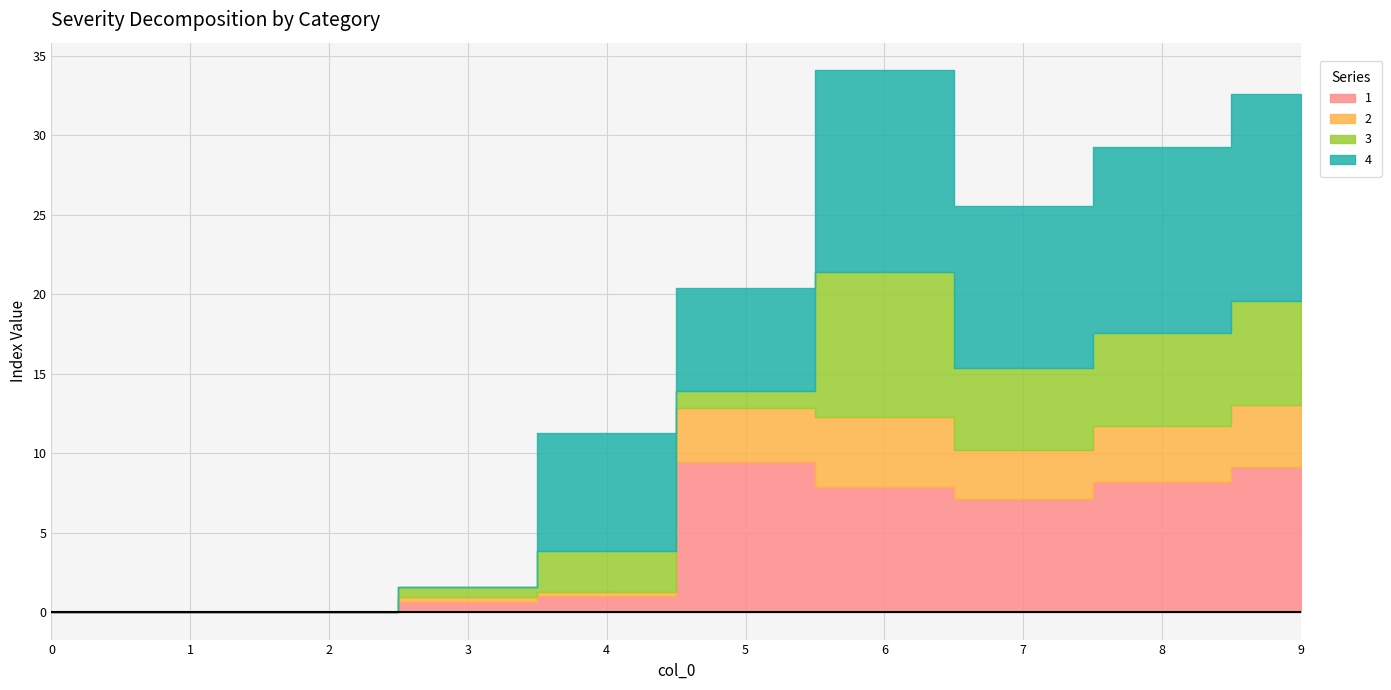

What is the difference between the maximum and minimum values in the 2 series?

4.4